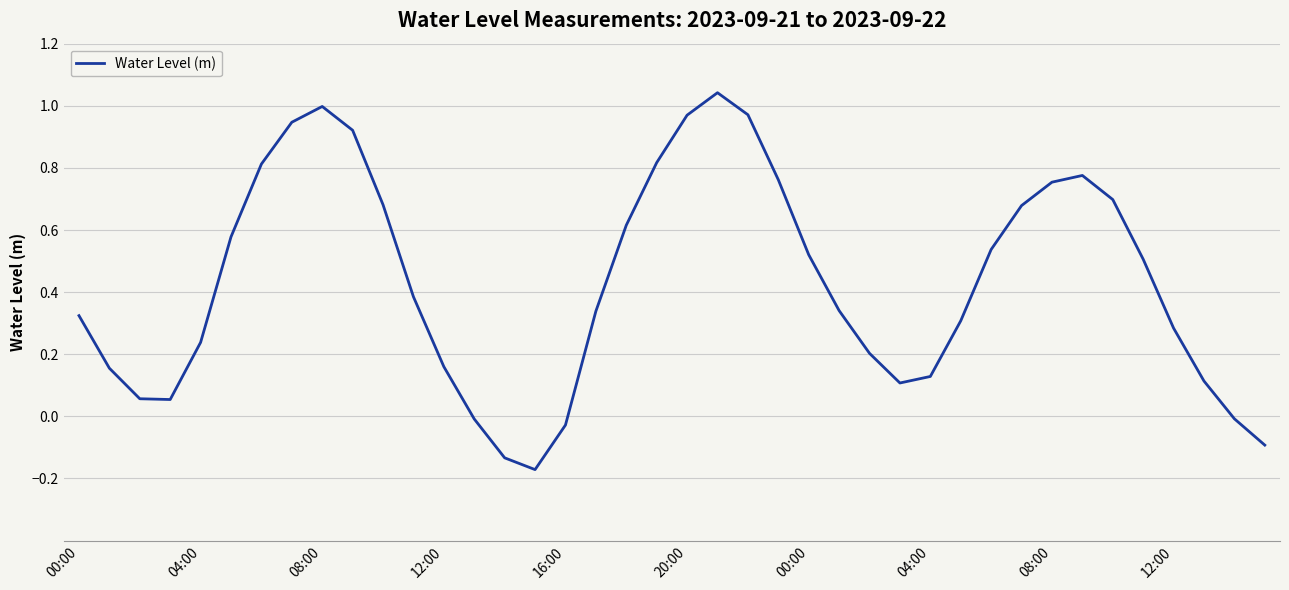

How many lines are shown in the chart?

1